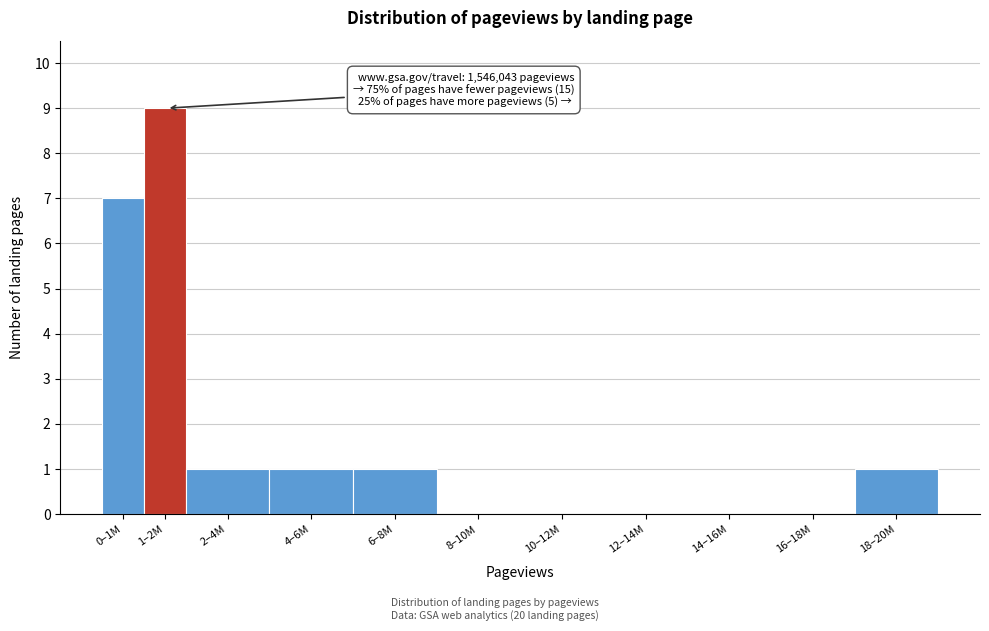

Reading left to right, list all the values displayed in this chart.

0–1M=7	1–2M=9	2–4M=1	4–6M=1	6–8M=1	8–10M=0	10–12M=0	12–14M=0	14–16M=0	16–18M=0	18–20M=1